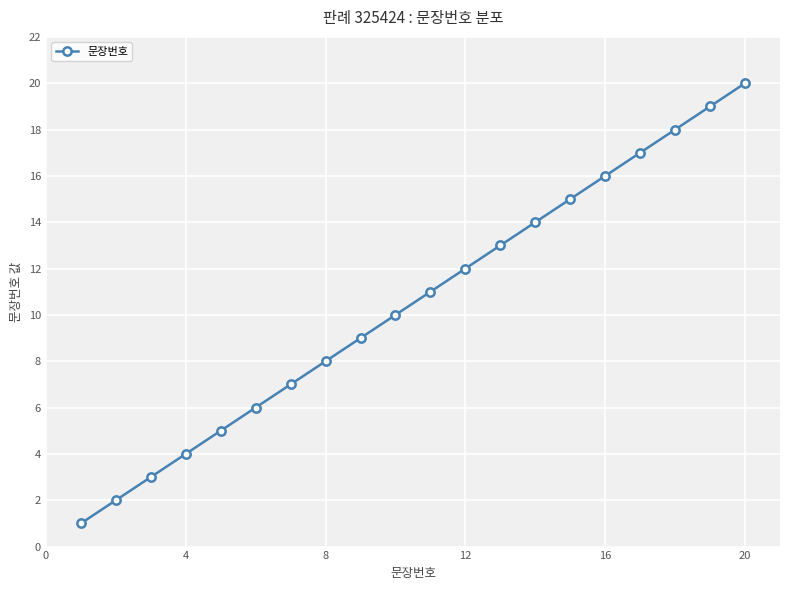

True or false: there are more than 2 points higher than both neighbors.

False